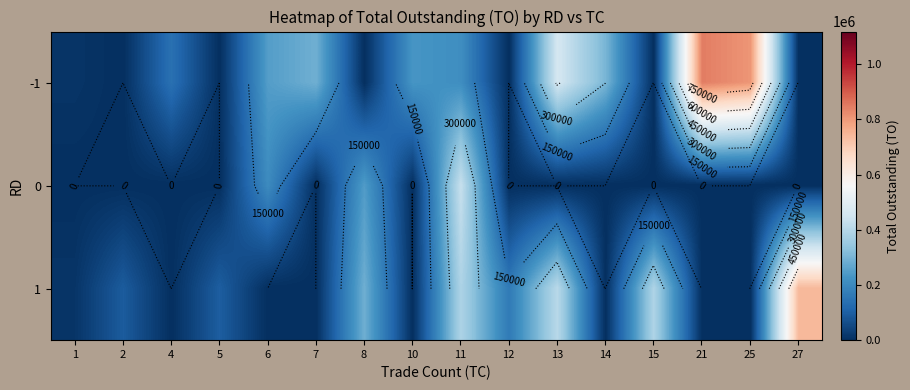

What is the greatest value displayed?

845580